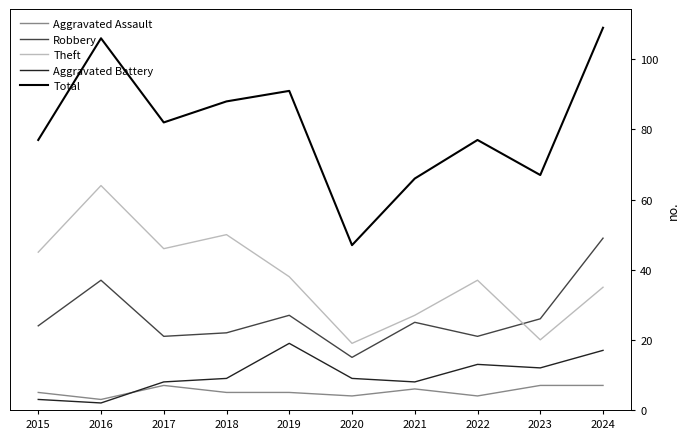

True or false: Aggravated Assault has more than 1 interior local peaks.

True